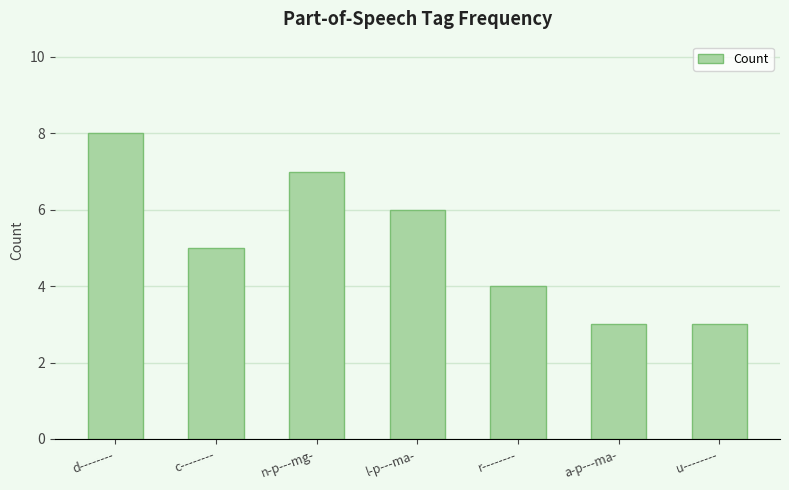

Is it true that the value at u-------- is 1?

False